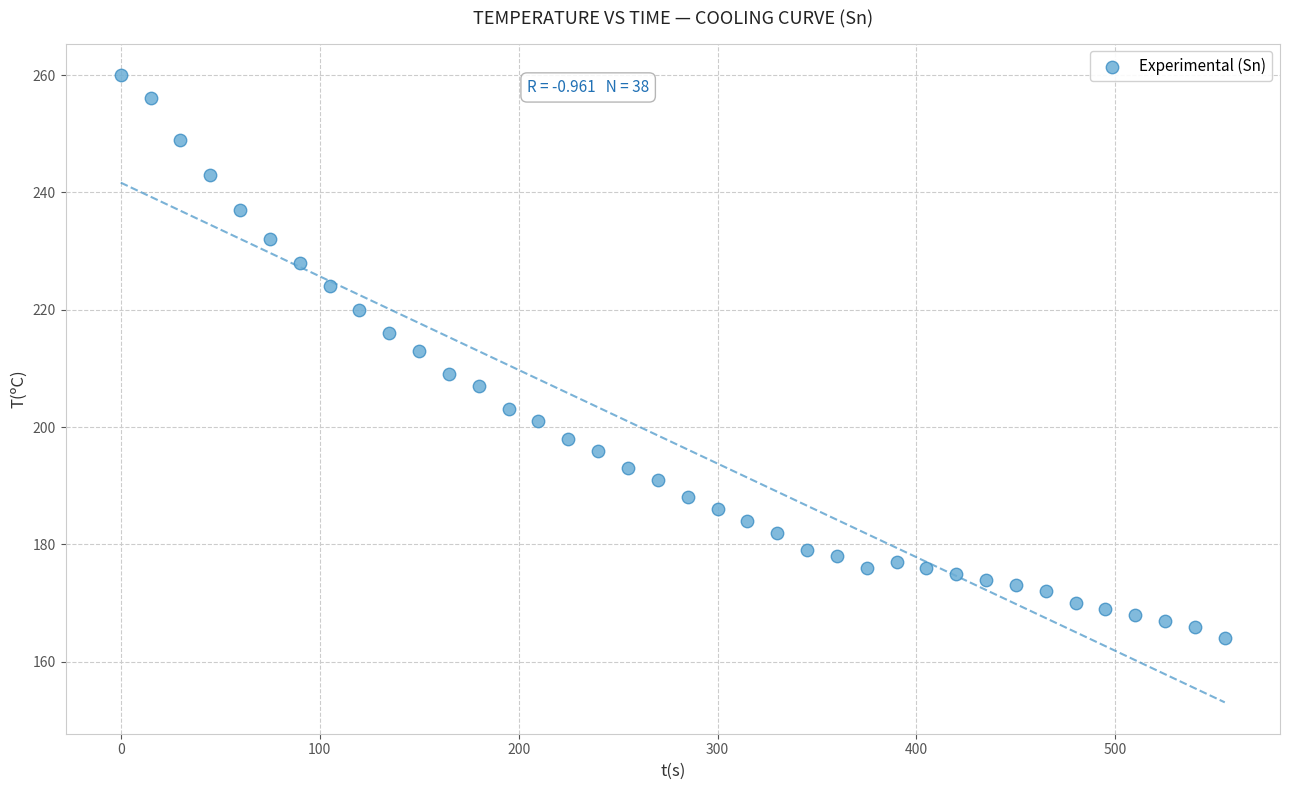

What is the range of X values (max minus min)?

555